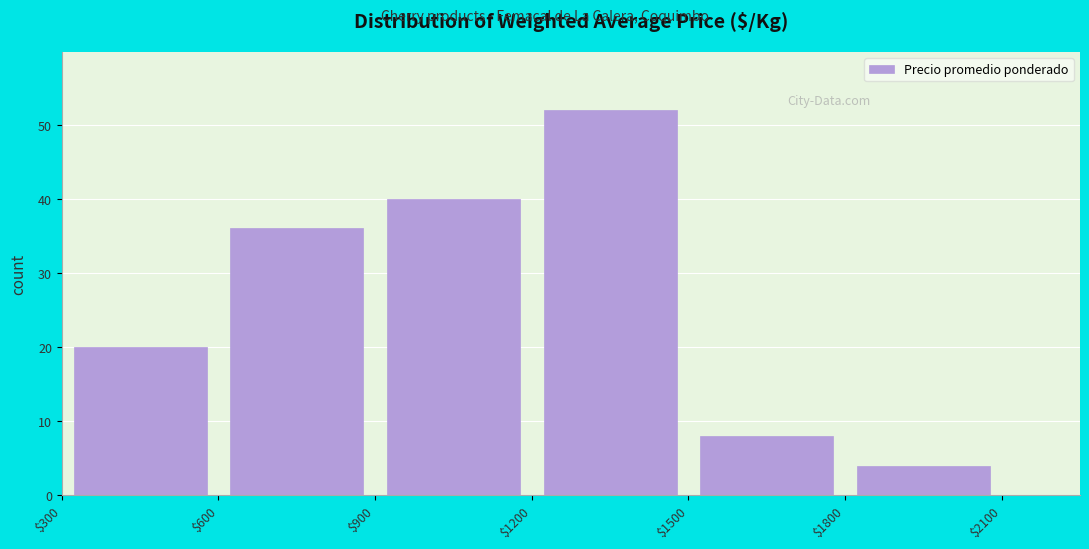

Reading left to right, transcribe this chart: for each bar, give the range it covers on the x-axis and its height. The values are not printed on the chart, so give them approximately, as read against the axis.

$300 to $600: 20
$600 to $900: 36
$900 to $1200: 40
$1200 to $1500: 52
$1500 to $1800: 8
$1800 to $2100: 4